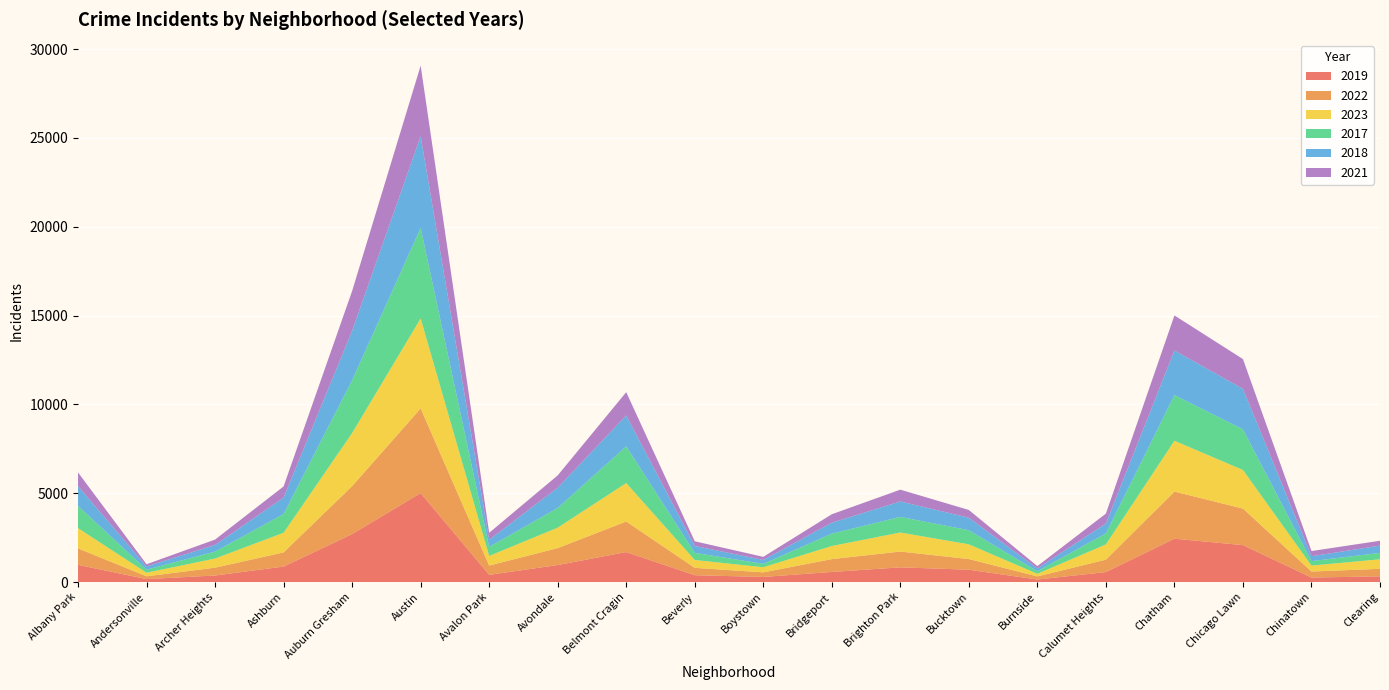

Reading left to right, transcribe all the data shown in this chart.

2019: 968	166	368	872	2700	5008	405	957	1687	385	287	568	828	694	142	561	2441	2079	253	322
2022: 926	157	440	797	2698	4763	522	953	1720	414	258	722	888	599	175	698	2650	2055	338	422
2023: 1138	201	515	1106	2987	5065	542	1152	2165	442	288	739	1072	829	146	860	2862	2174	335	537
2017: 1252	171	391	1053	2973	5096	508	1107	2066	403	188	697	879	795	145	620	2566	2288	253	360
2018: 1117	184	374	924	2787	5163	401	1142	1738	386	224	616	870	704	160	554	2513	2280	273	409
2021: 767	123	303	630	2237	3971	395	692	1313	264	173	474	663	435	130	559	1974	1675	293	274